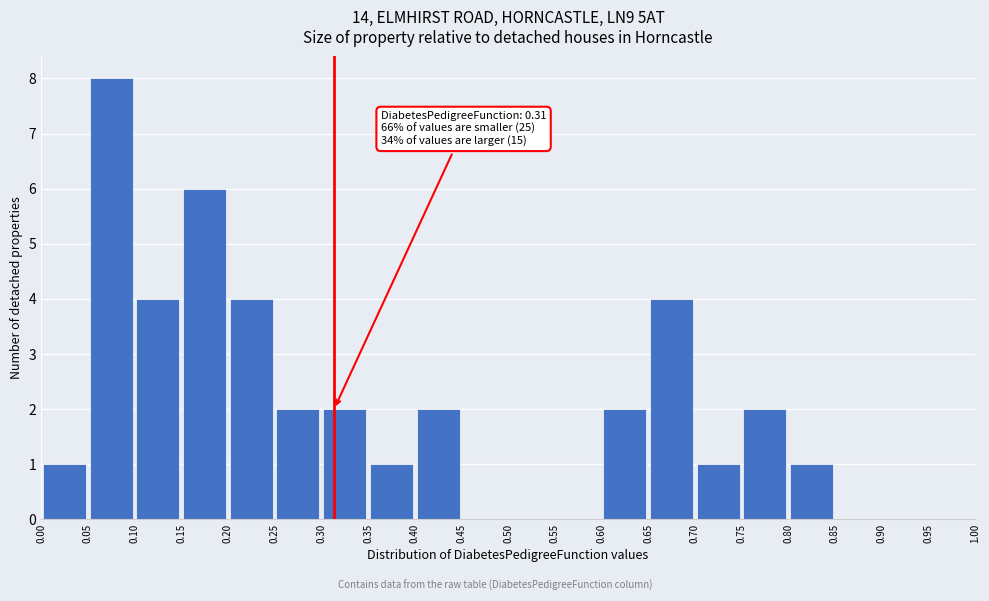

Which range on the x-axis has the tallest bar?

0.05 to 0.10